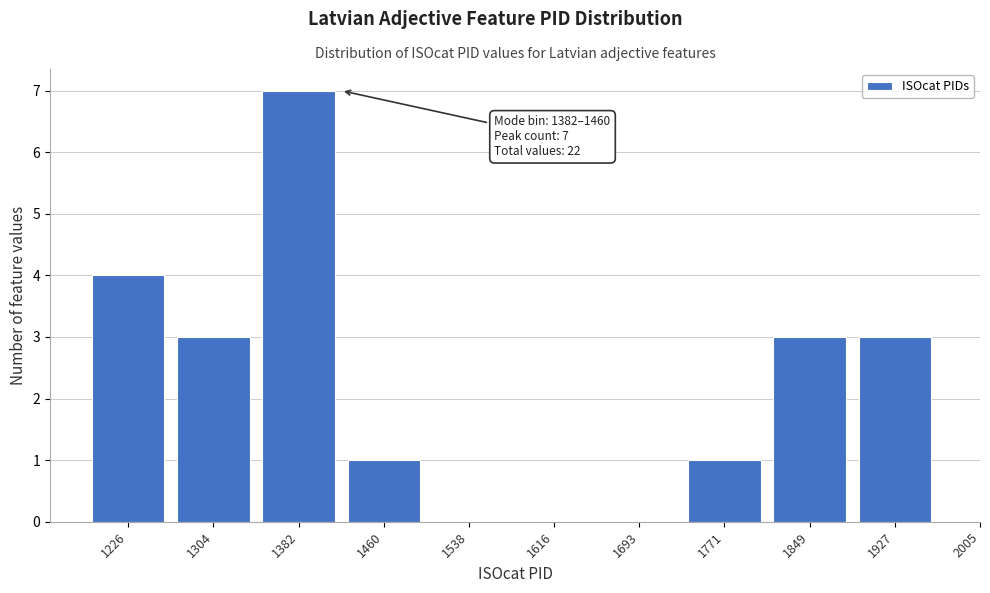

Reading left to right, transcribe all the data shown in this chart.

1226=4	1304=3	1382=7	1460=1	1538=0	1616=0	1693=0	1771=1	1849=3	1927=3